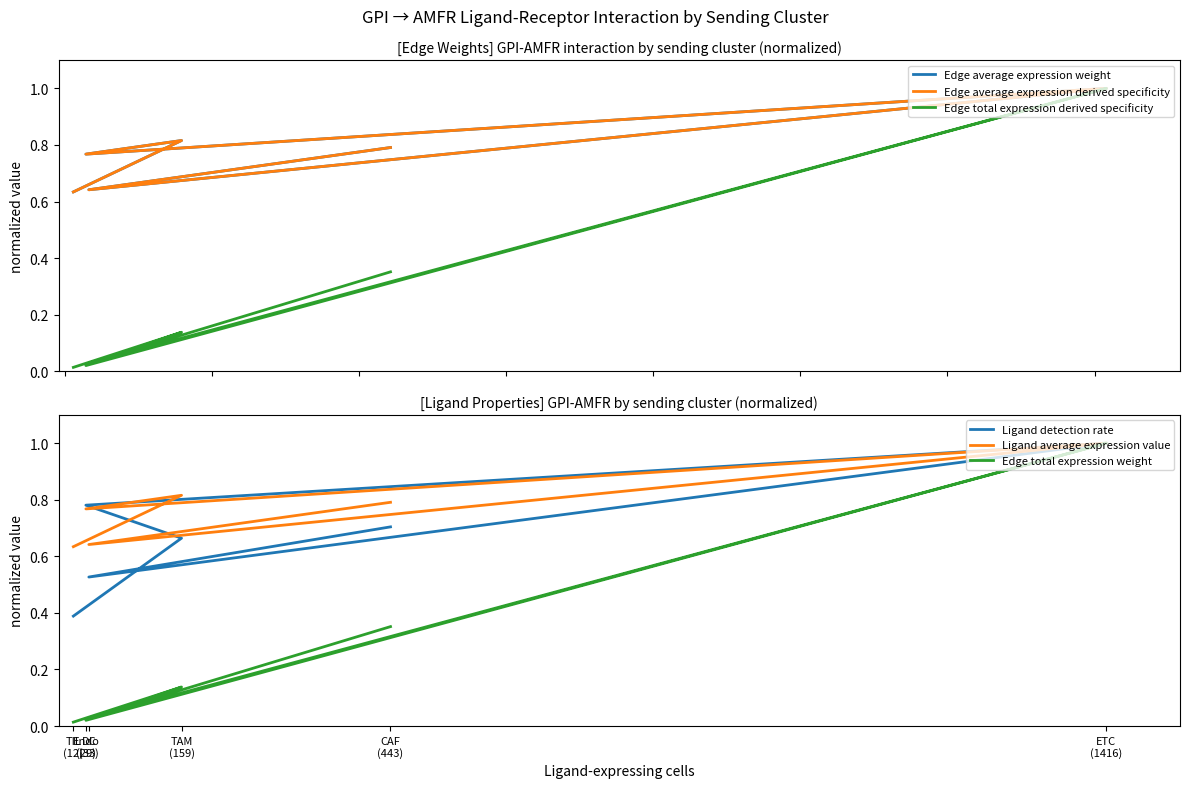

What is the value of the Edge average expression derived specificity point at the 5th from the left?

0.8